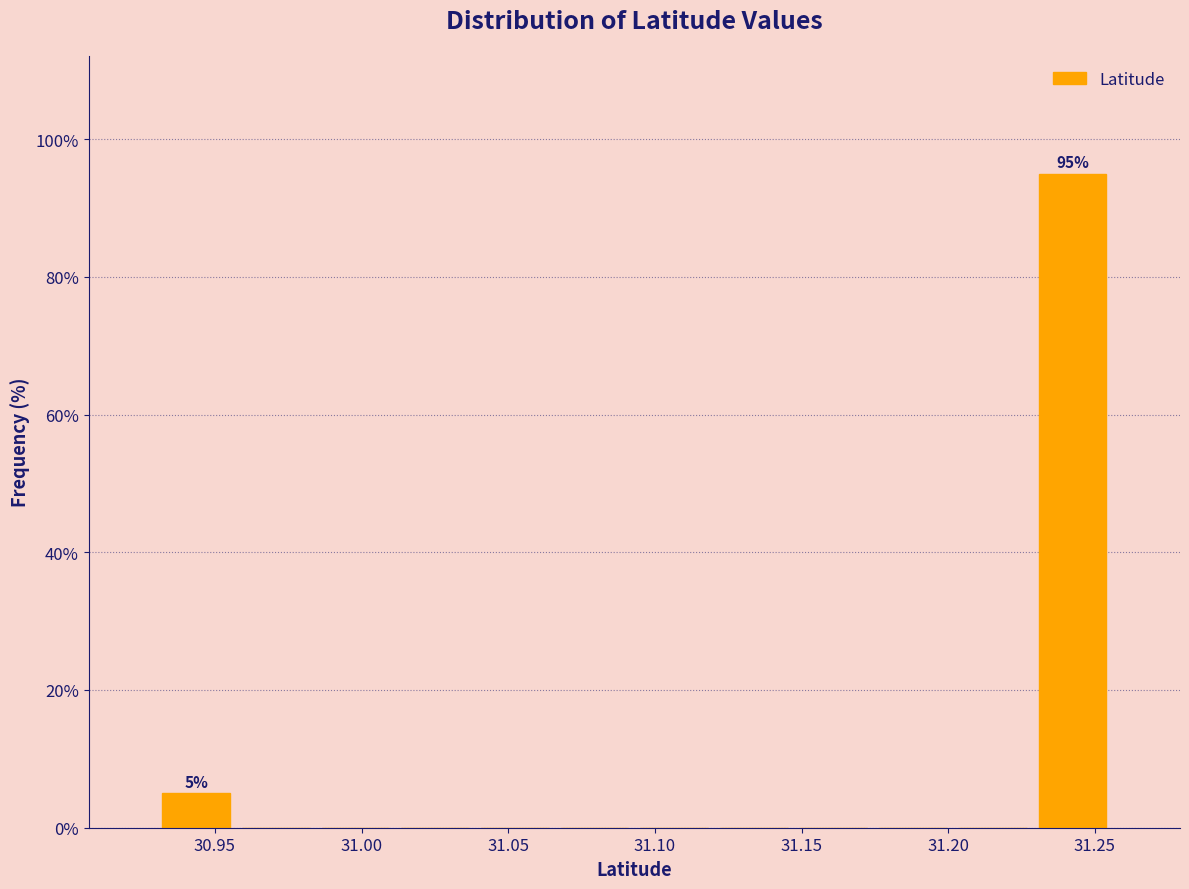

Over which range of the x-axis is the bar tallest?

31.230 to 31.255